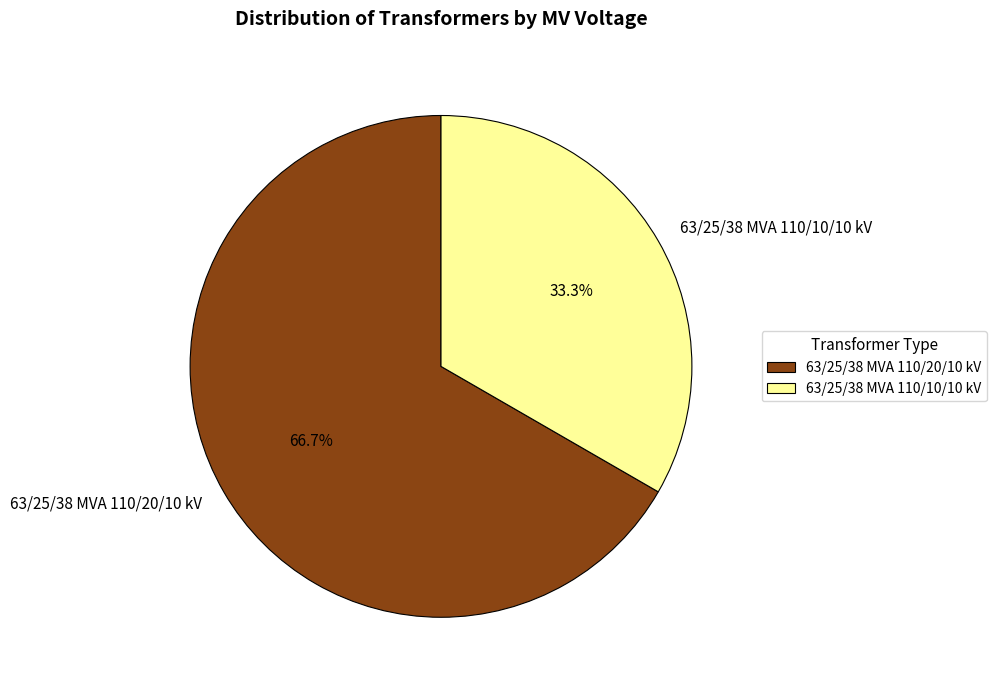

What is the majority slice?

63/25/38 MVA 110/20/10 kV